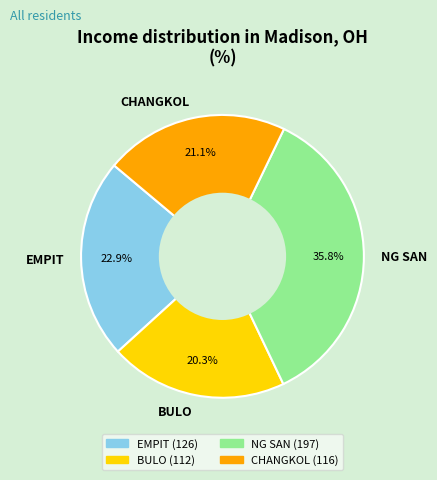

The NG SAN slice represents 36% of the pie. True or false?

True